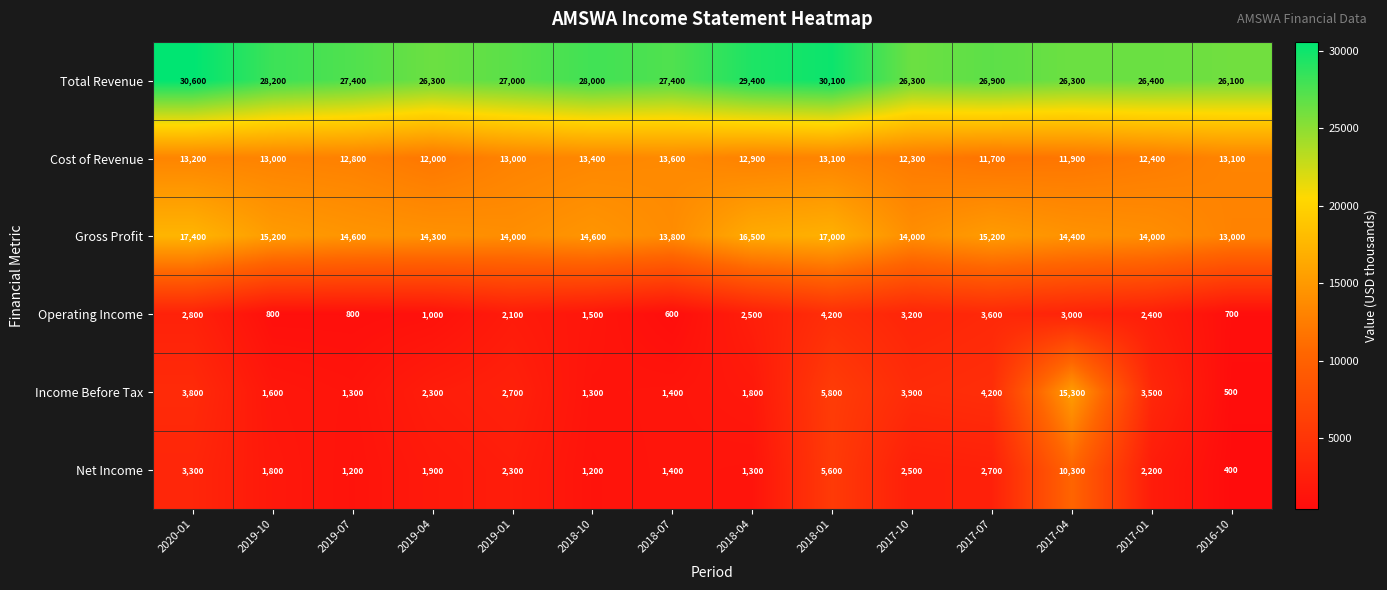

What is the spread (max minus min) of values at 2018-04?

28100